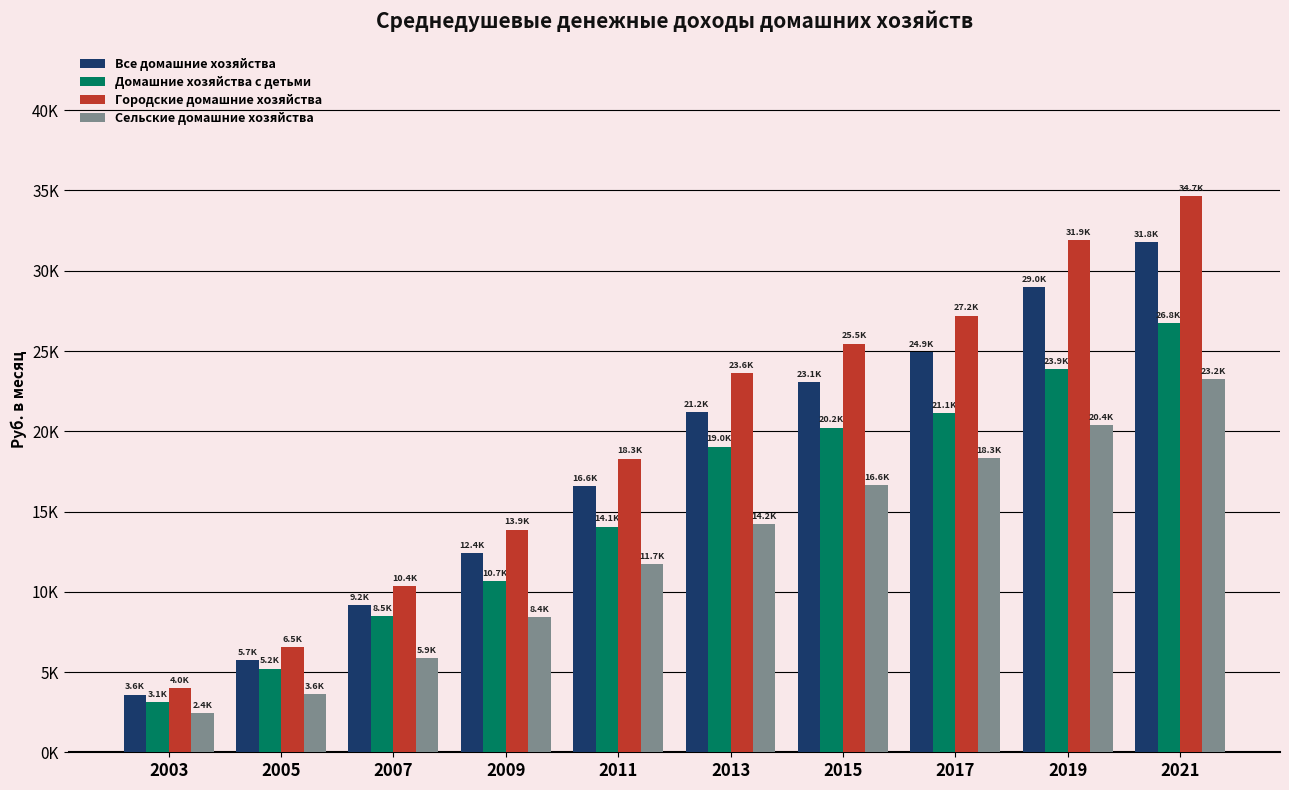

Rank the series at 2007 from highest to lowest value.

Городские домашние хозяйства, Все домашние хозяйства, Домашние хозяйства с детьми, Сельские домашние хозяйства